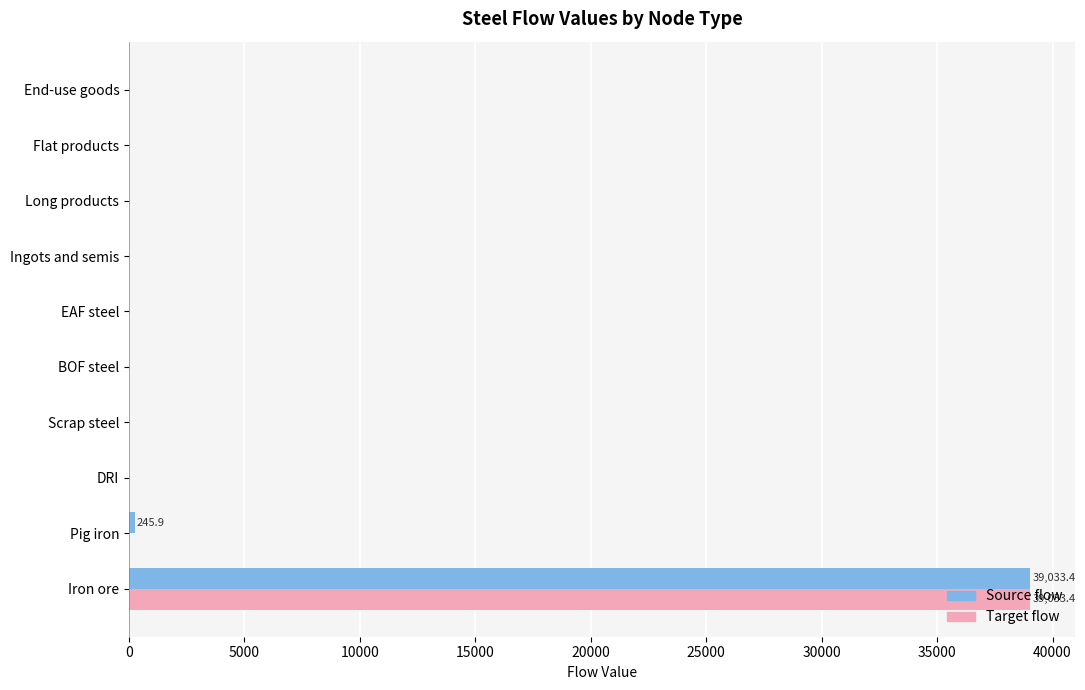

At which label does Source flow reach its peak?

Iron ore